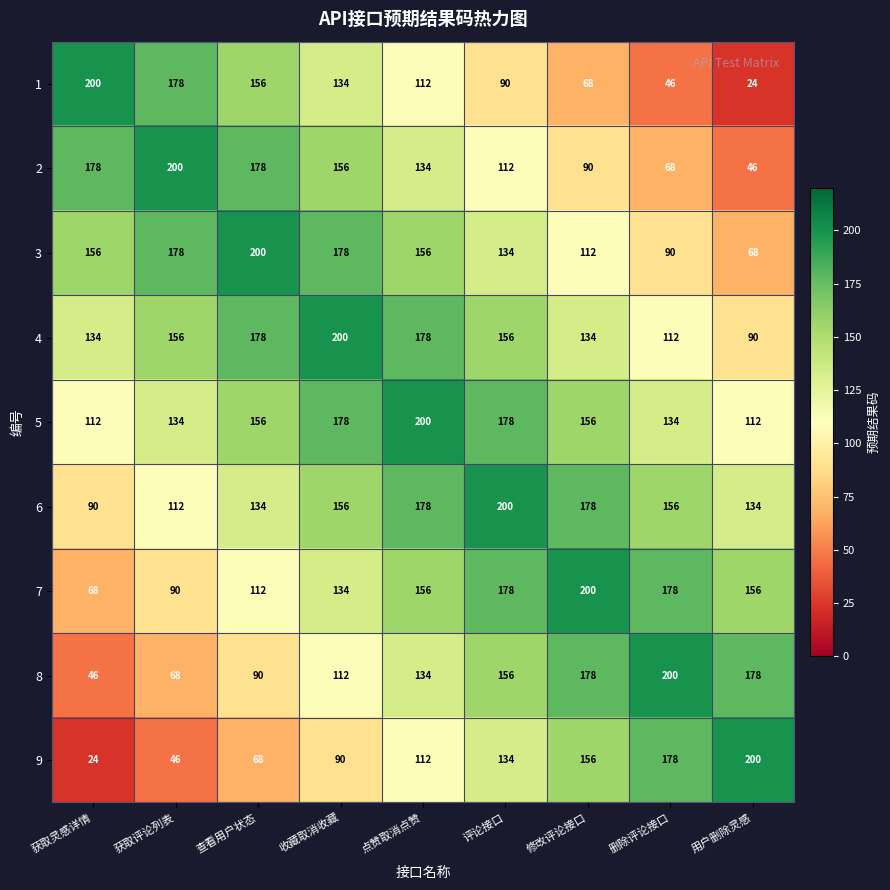

What is the spread (max minus min) of values at 收藏取消收藏?

110